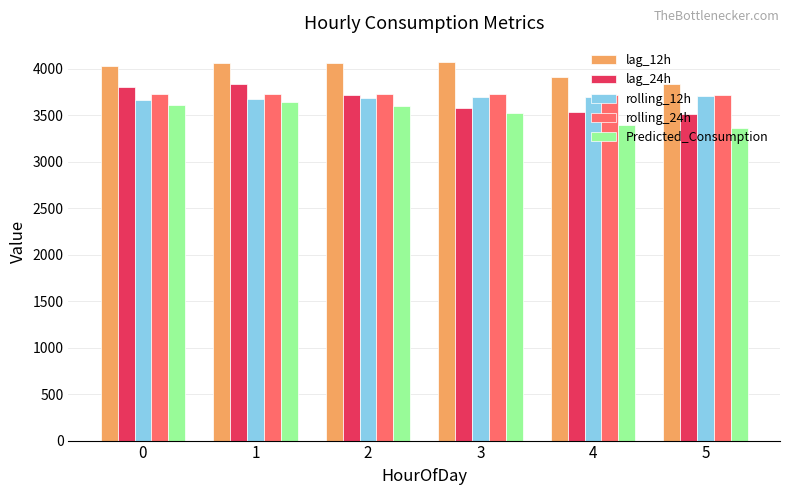

What is the average value of the rolling_12h series?

3683.9